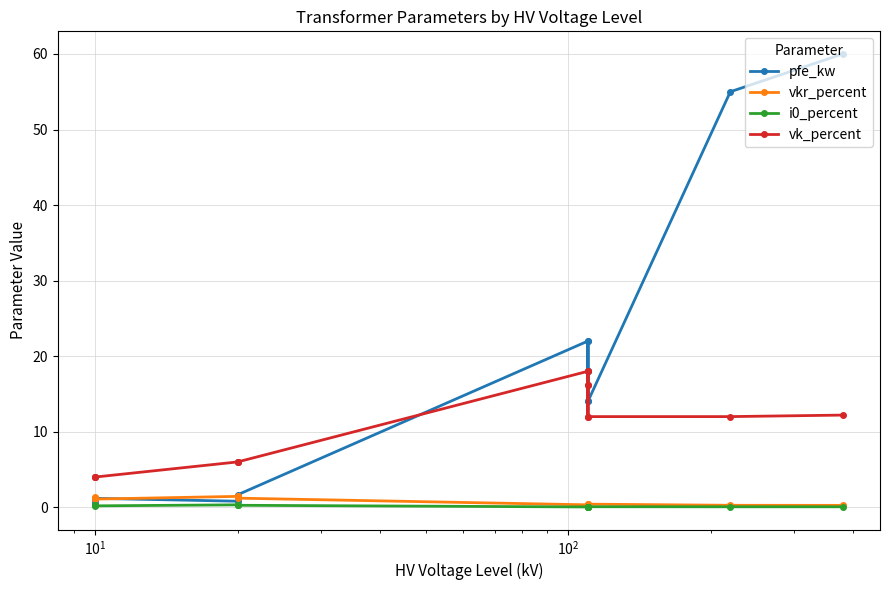

How many times do pfe_kw and vk_percent cross each other?

1